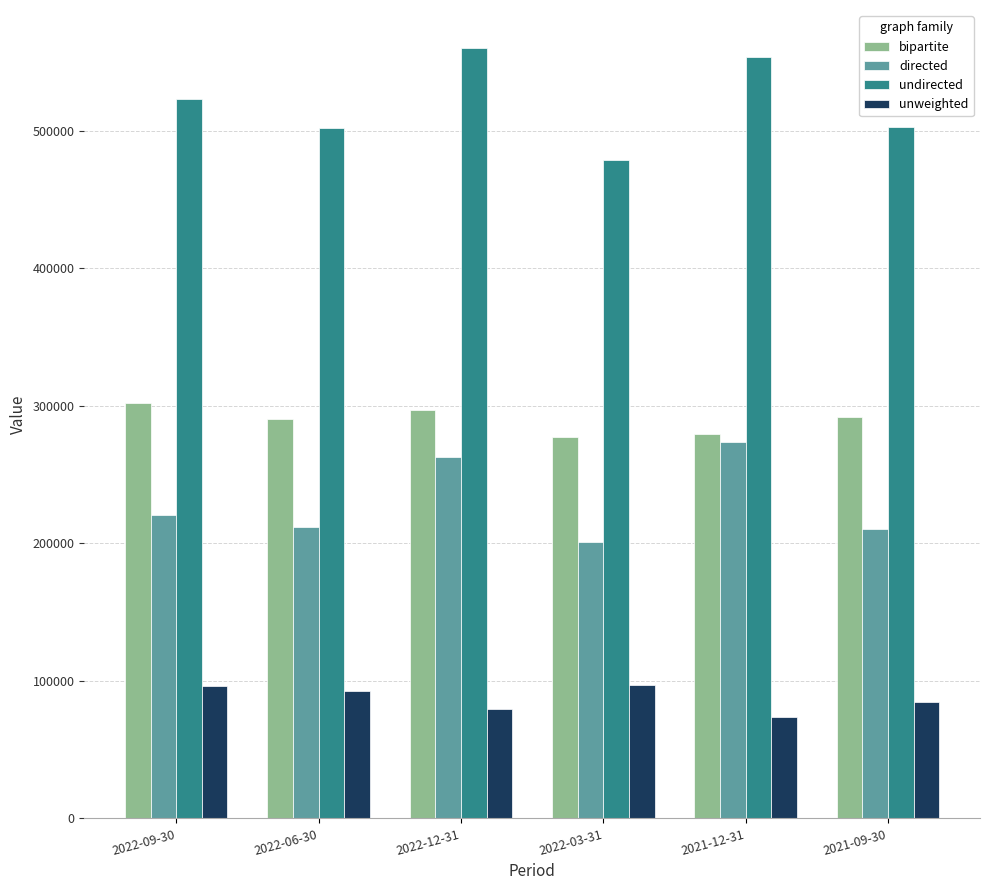

List the series in order of their peak value, lowest first.

unweighted, directed, bipartite, undirected